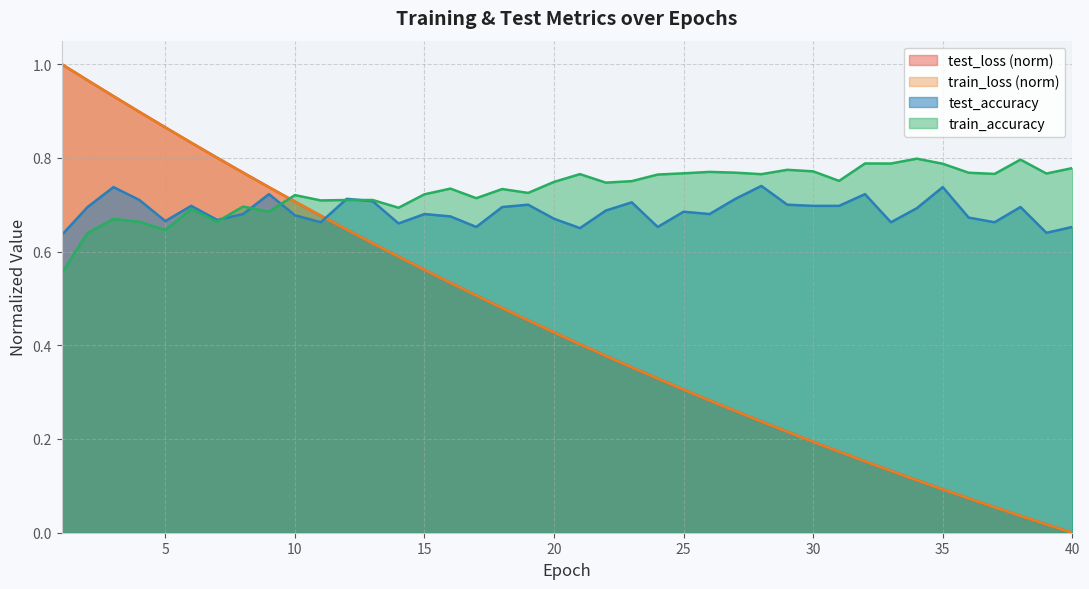

What are all the series names shown in the legend?

test_loss (norm), train_loss (norm), test_accuracy, train_accuracy